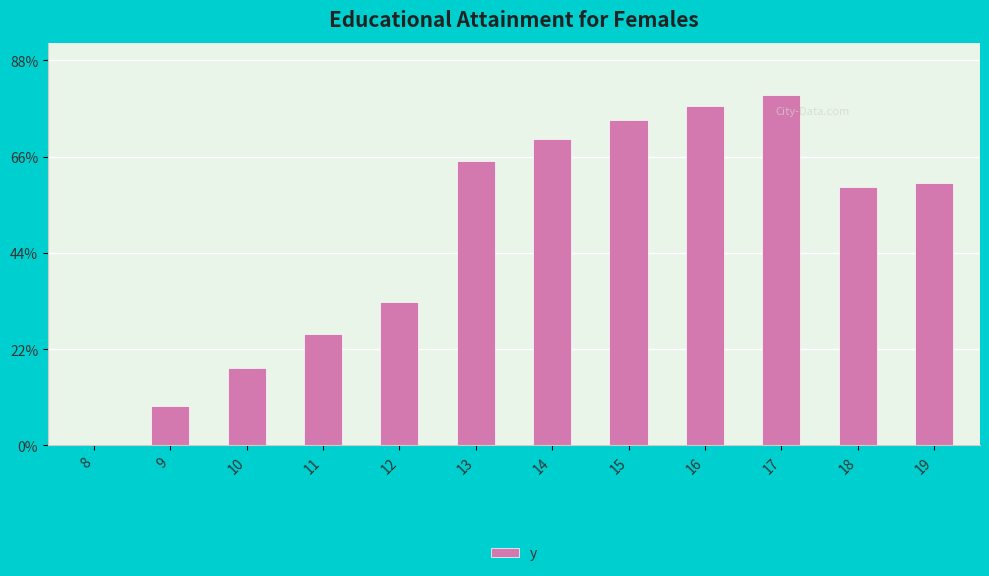

What is the greatest value displayed?

79.7